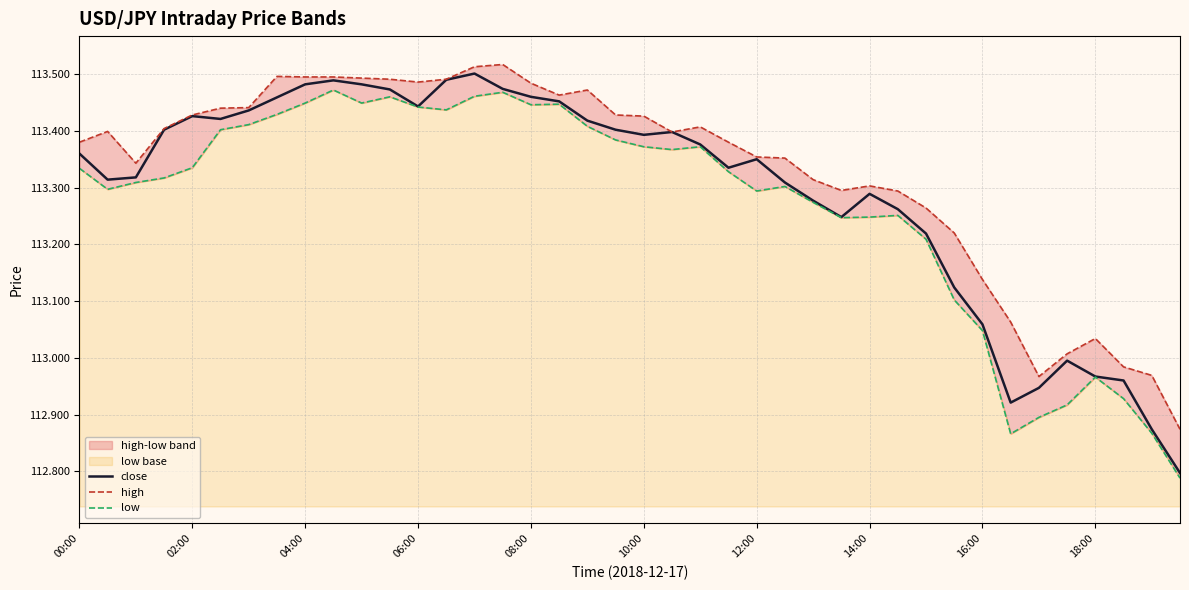

What value does the close series have at 21?

113.4